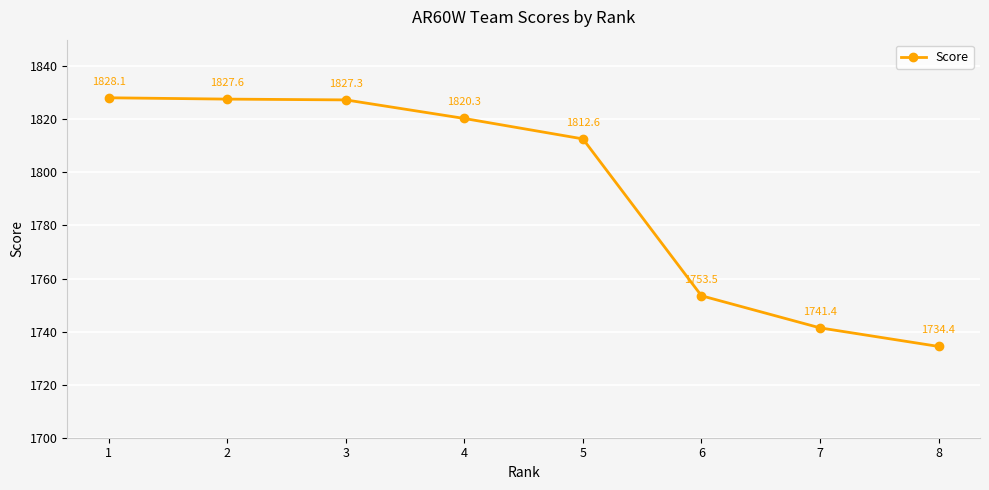

What is the value of the 2nd point from the left?

1827.6